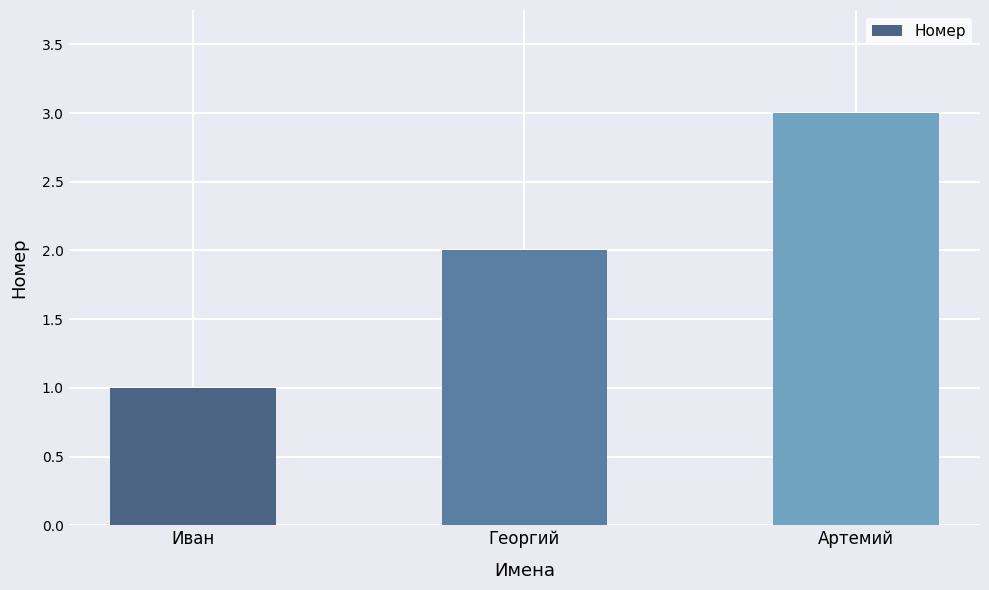

What is the value of the 3rd bar from the left?

3